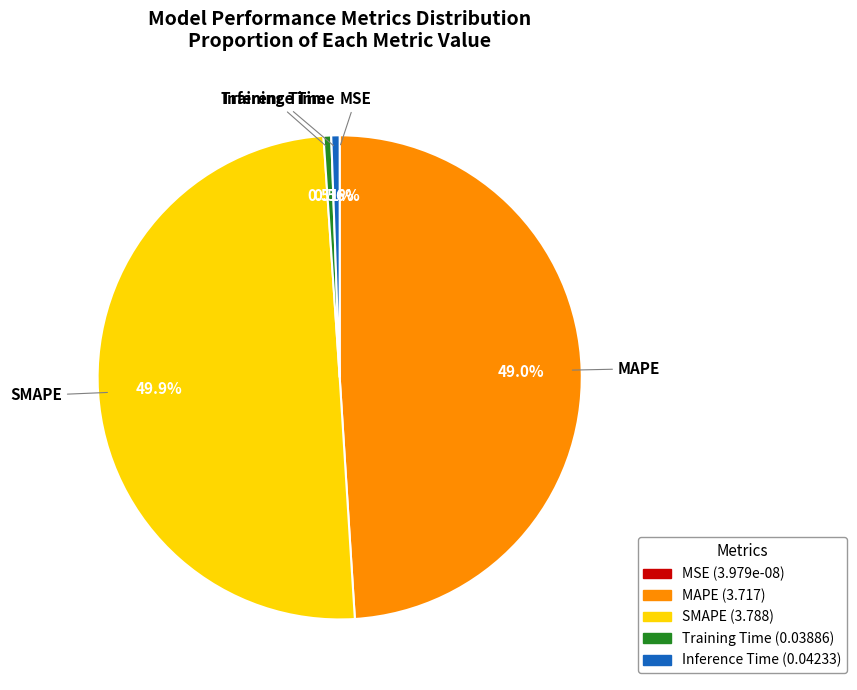

True or false: SMAPE accounts for 50% of the total.

True